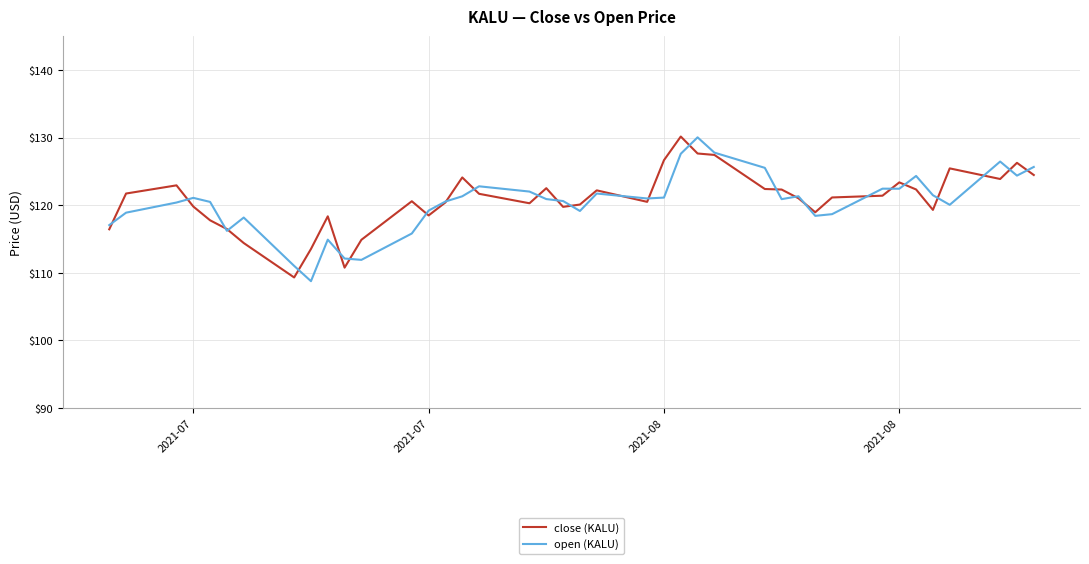

What is the lowest value of the open (KALU) series?

108.8